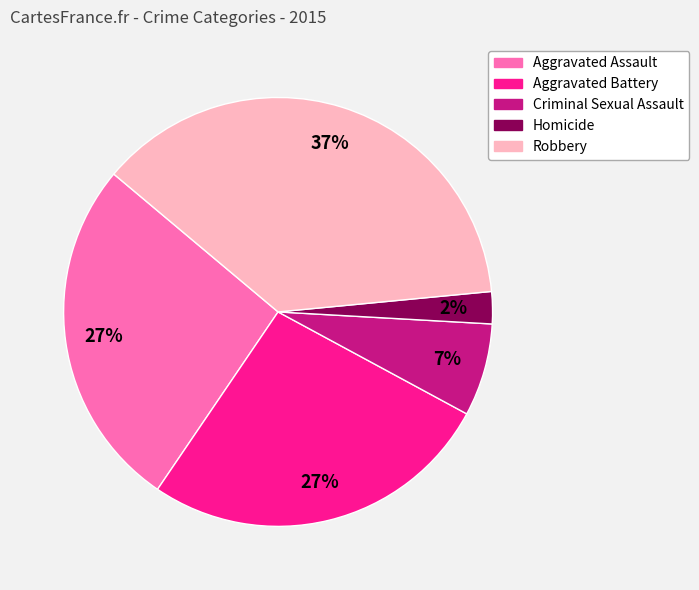

Is the sum of Aggravated Battery and Homicide greater than half?

No